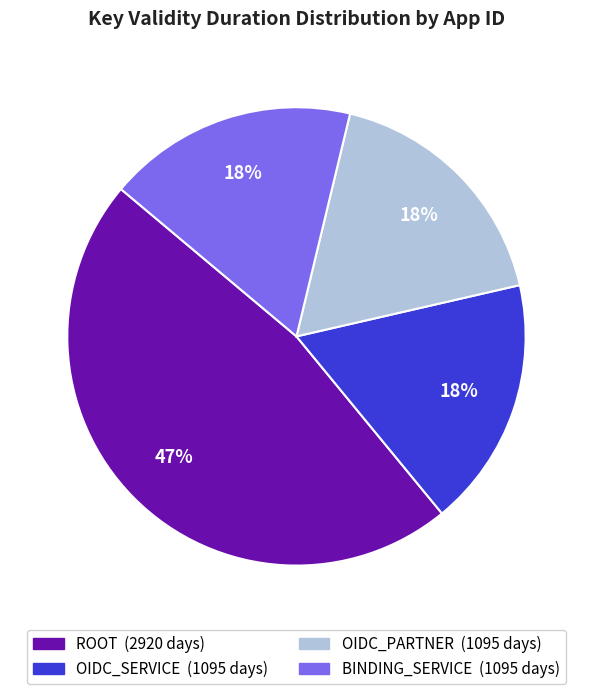

To the nearest percent, what is the difference between the OIDC_SERVICE and ROOT slice percentages?

29%